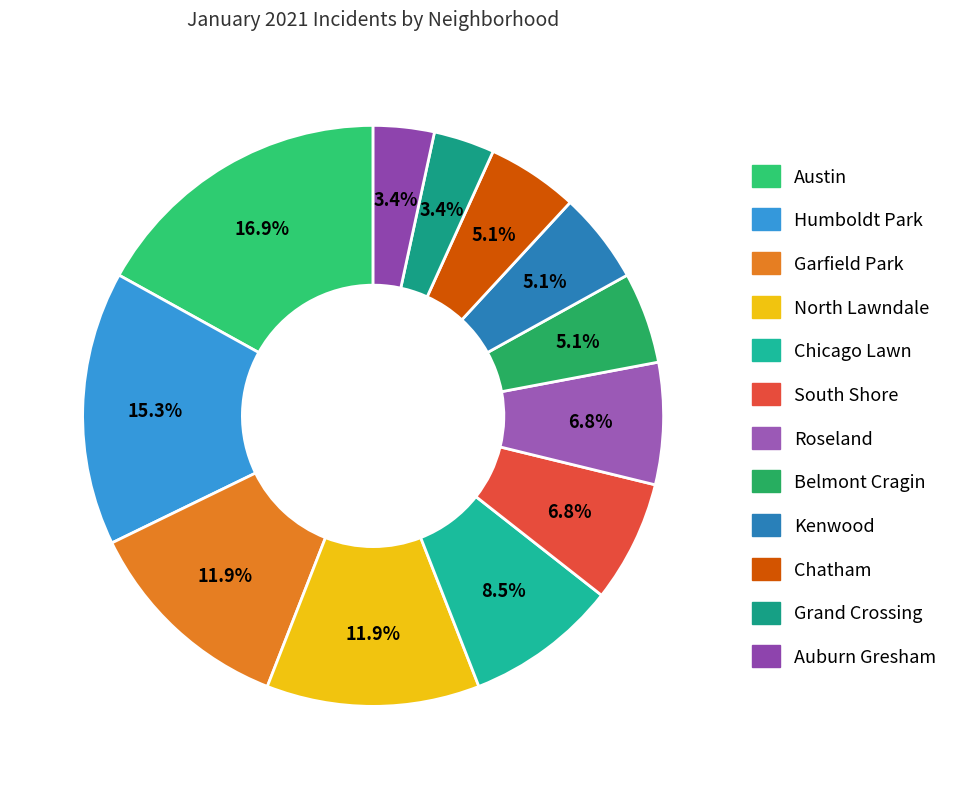

To the nearest percent, what is the difference between the Garfield Park and Kenwood slice percentages?

7%